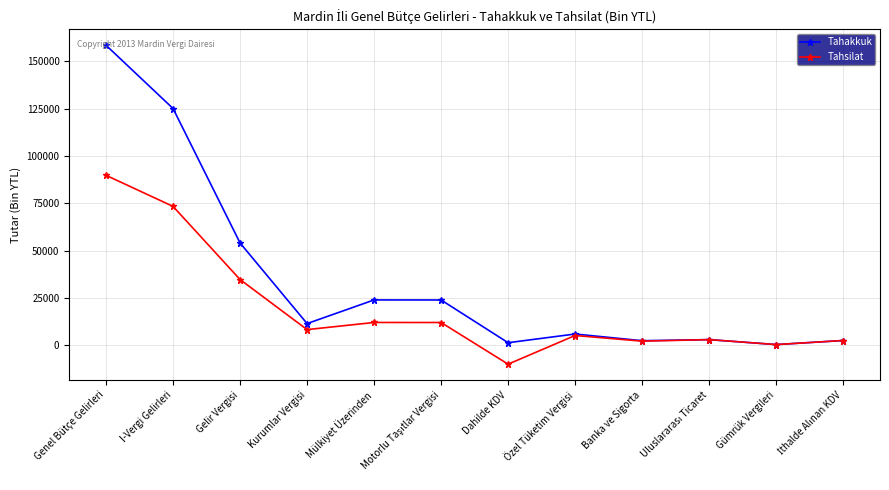

Which series has the largest total across all categories?

Tahakkuk